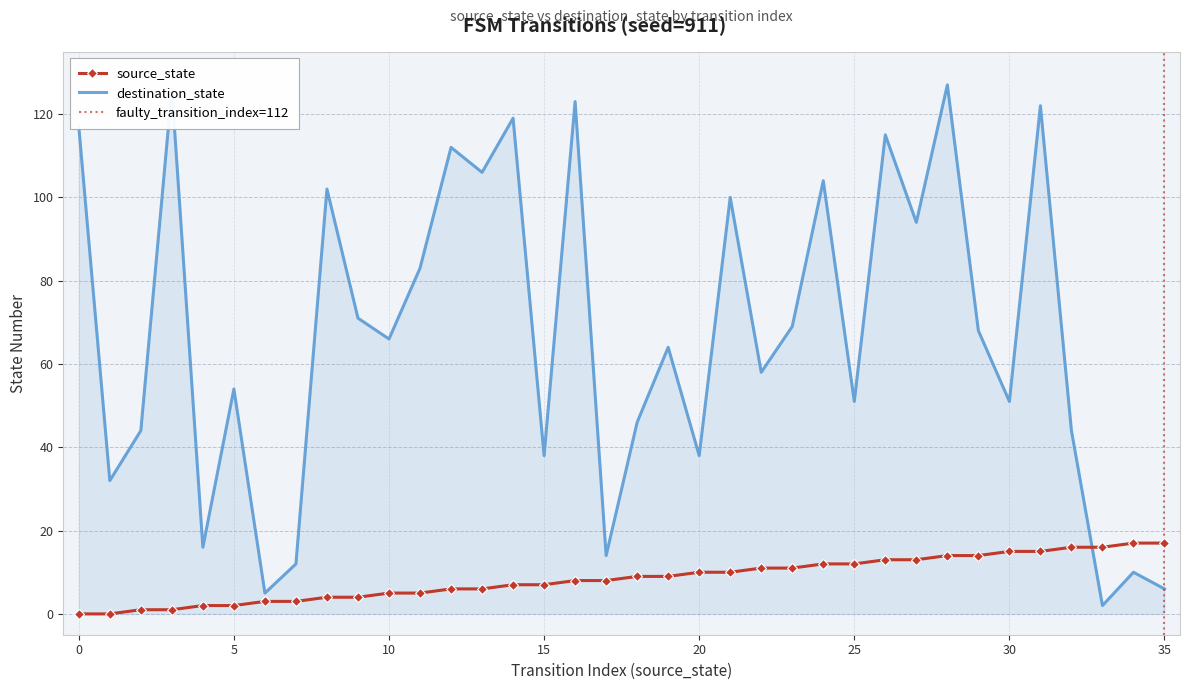

What is the value of the source_state point at the 35th from the left?

17